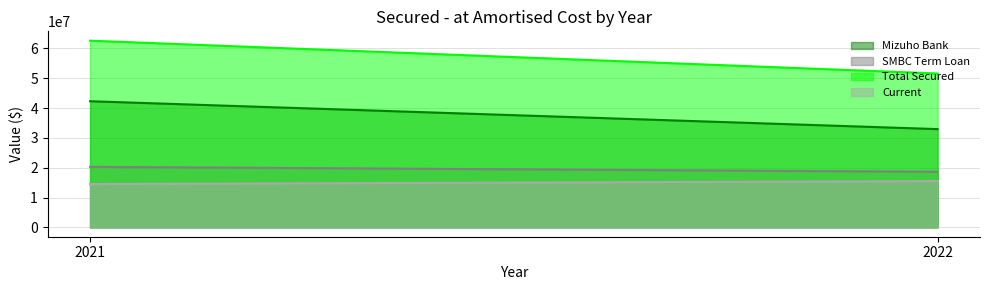

Which series has the largest total across all categories?

Total Secured